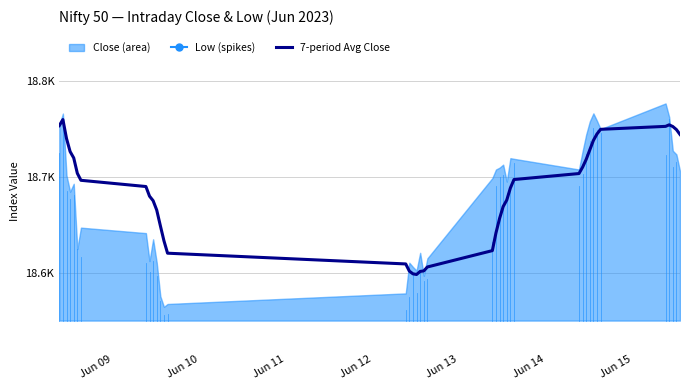

Does the chart have visible grid lines?

Yes